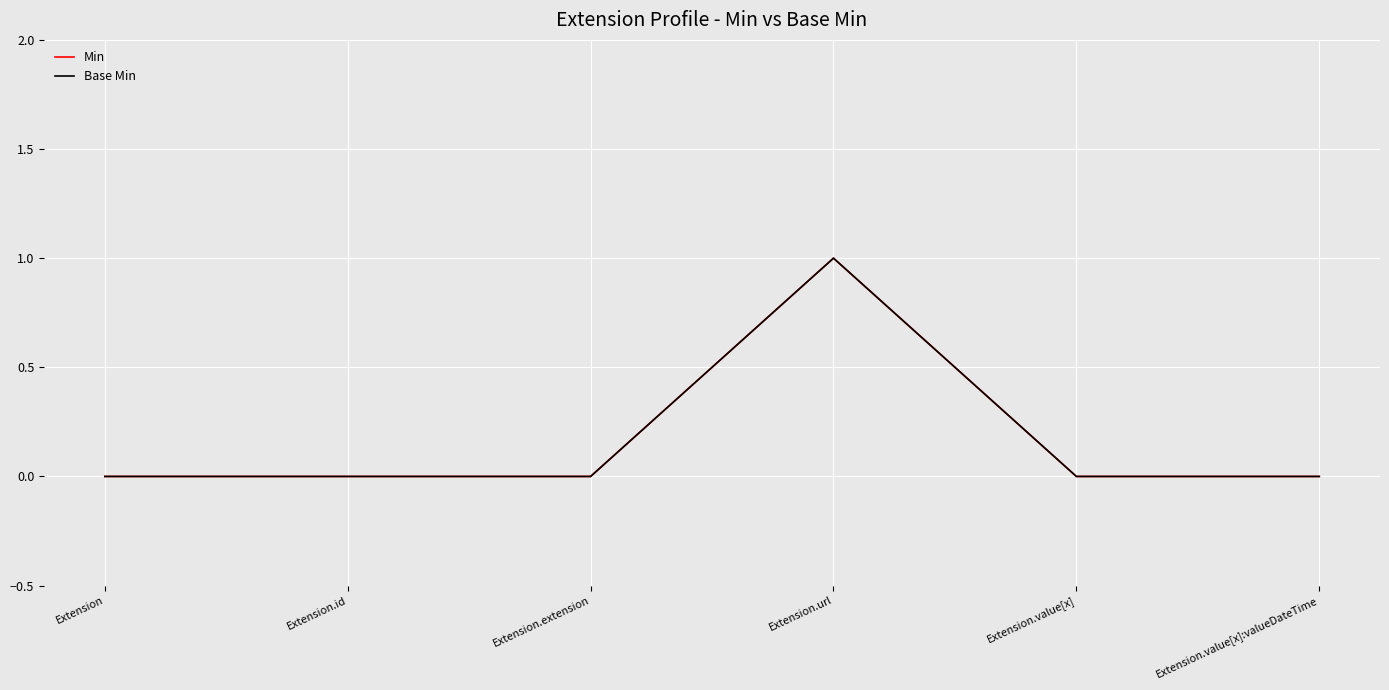

At which label is Min closest to 0?

Extension